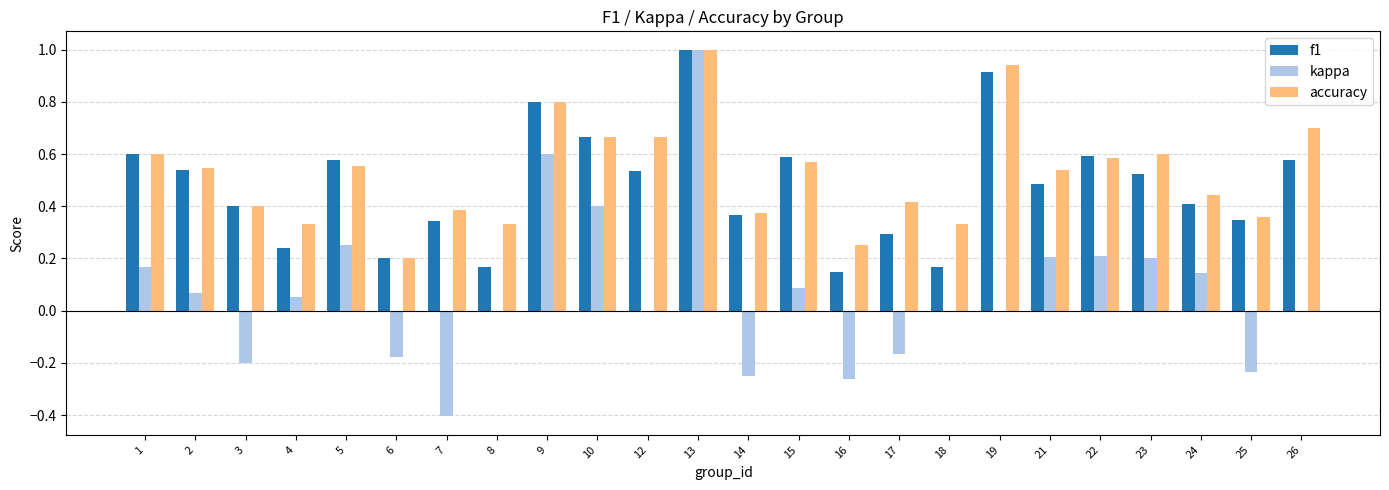

At which category does the chart reach its peak across all series?

13